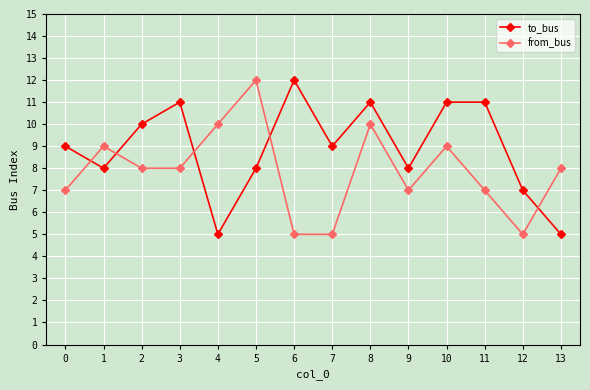

What is the average value of the from_bus series?

8